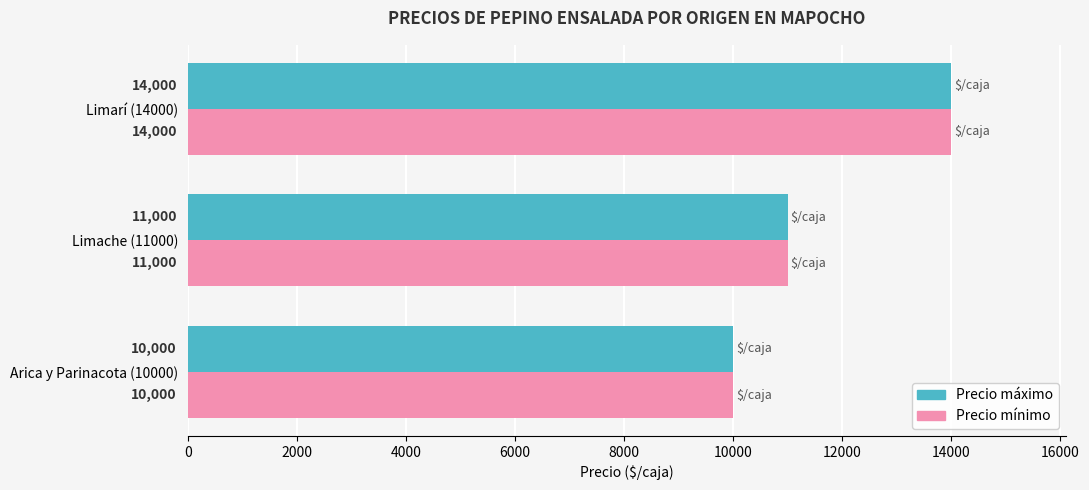

At how many categories does at least one series exceed 13470?

1